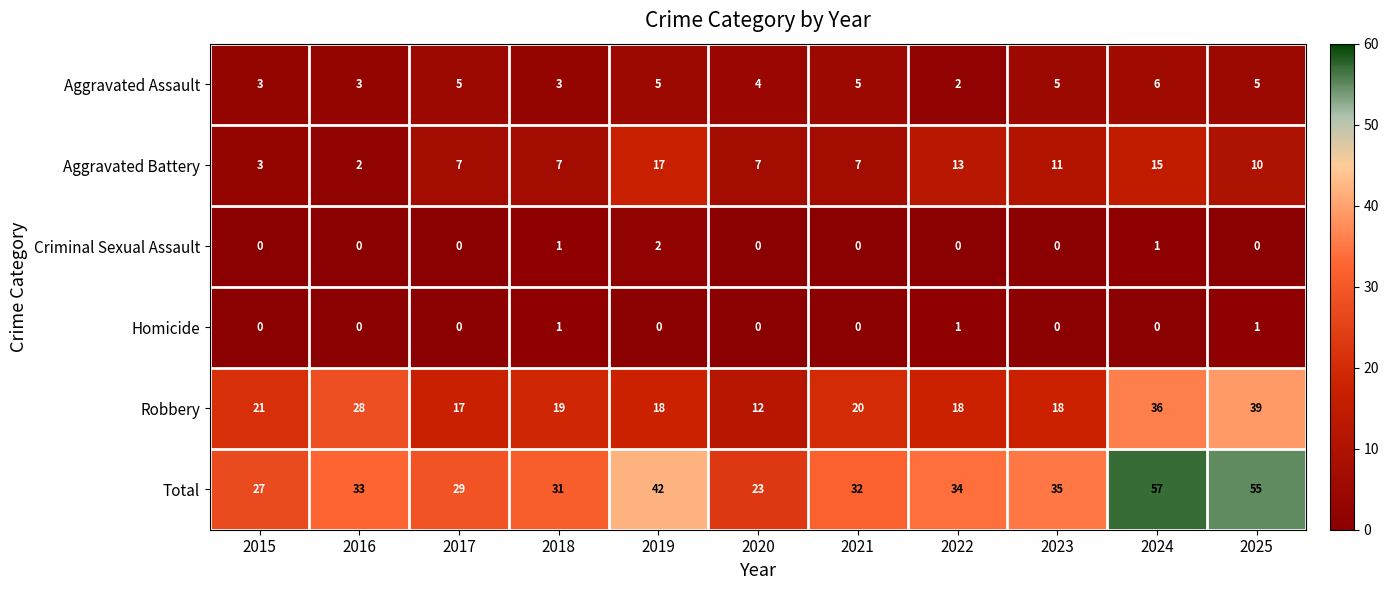

True or false: Robbery has a value of 16 at 2020.

False